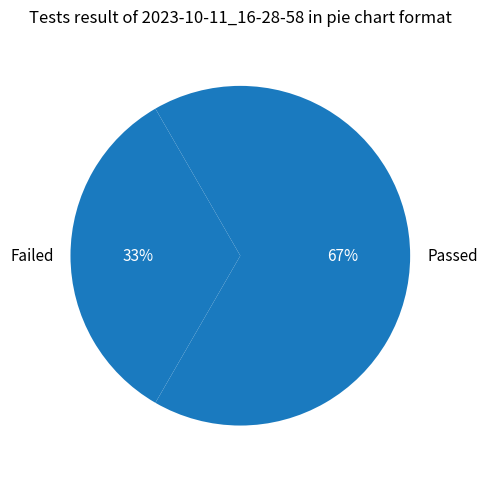

Rank the categories by value from lowest to highest.

Failed, Passed